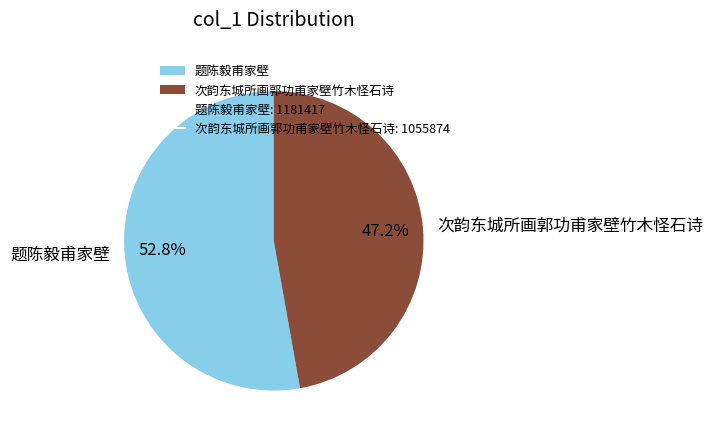

Is 题陈毅甫家壁 the majority of the pie?

Yes